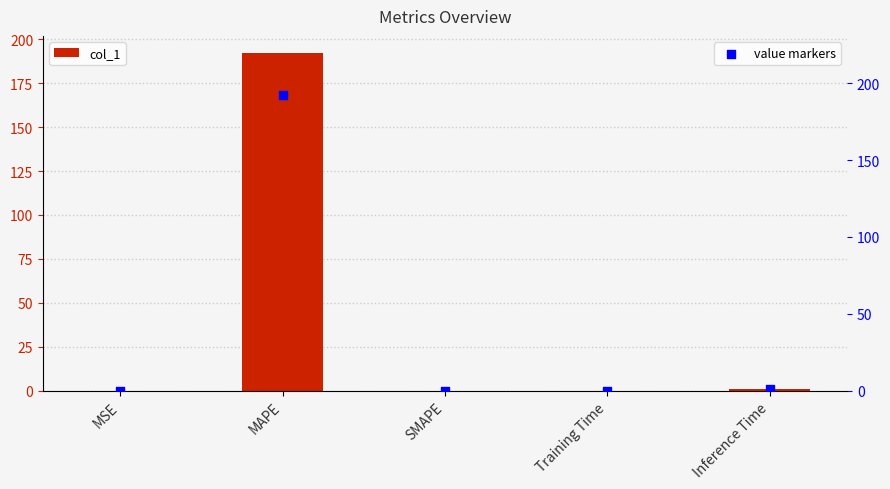

Which series reaches the maximum Y coordinate?

col_1